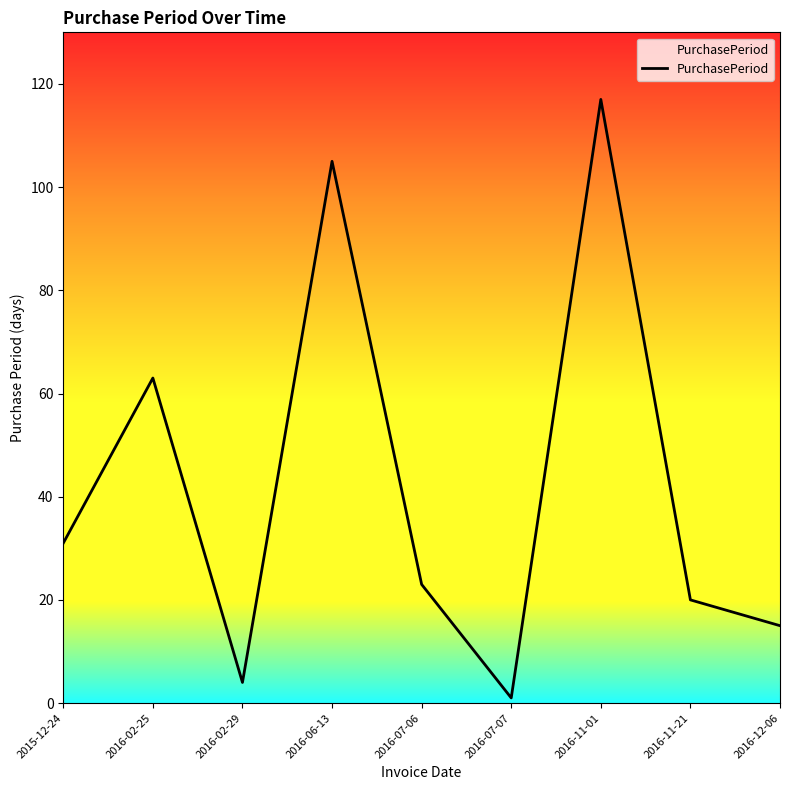

List the labels in order of value, largest first.

2016-11-01, 2016-06-13, 2016-02-25, 2015-12-24, 2016-07-06, 2016-11-21, 2016-12-06, 2016-02-29, 2016-07-07